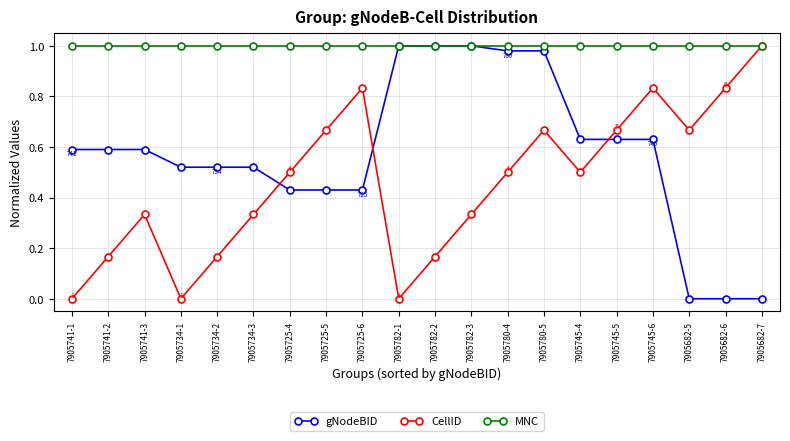

Is this an area chart (filled region under the line)?

No